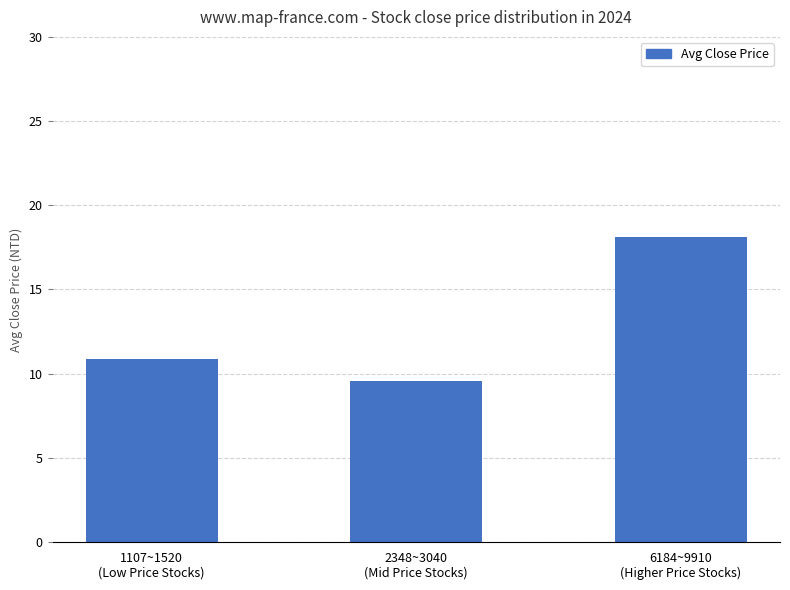

How many bars are there in total?

3